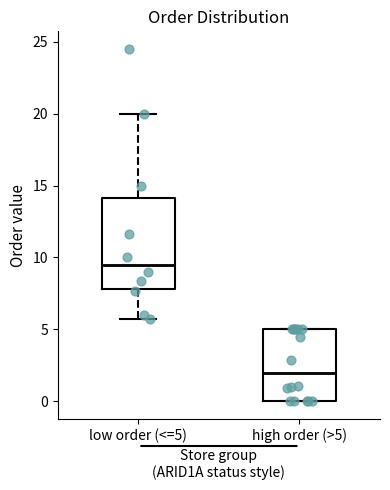

Reading left to right, read every box against the y-axis: the position of its median line, the range the box covers, and the ends of its whiskers. The values are not printed on the chart, so give them approximately, as read against the axis.

low order (<=5): median 9.5, box 8.0 to 14.0, whiskers 5.5 to 20.0
high order (>5): median 2.0, box 0.0 to 5.0, whiskers 0.0 to 5.0